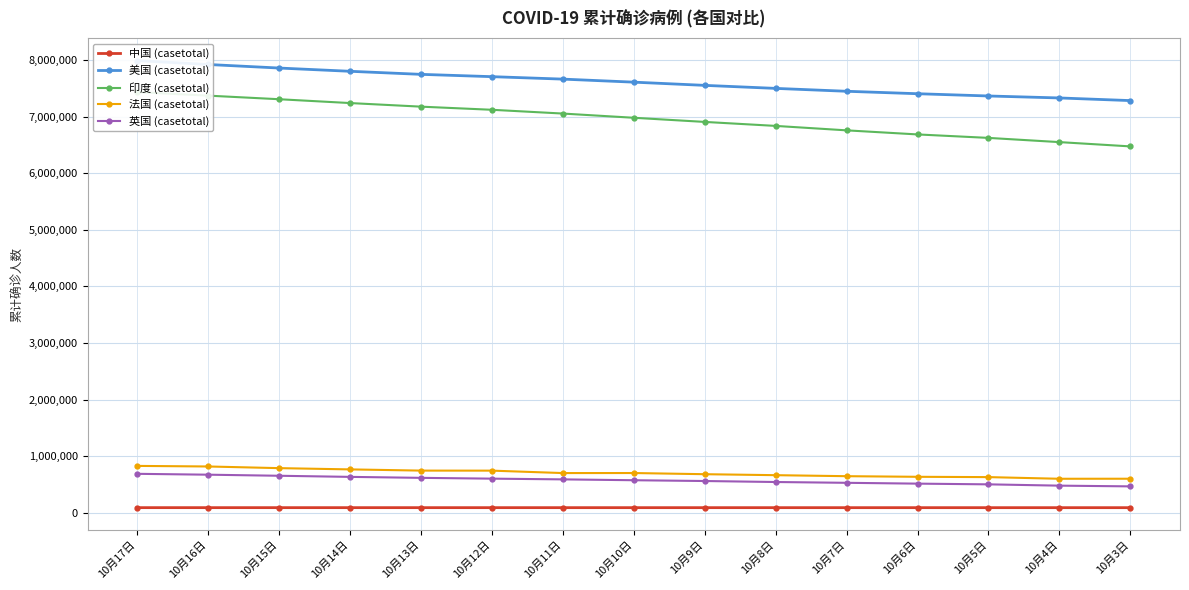

At how many categories does at least one series exceed 7280023?

15